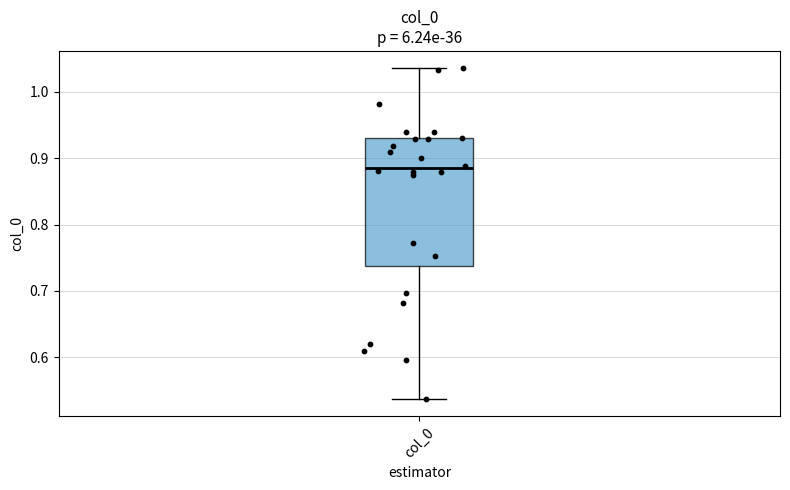

Transcribe this box plot: give where the median line is, the range the box spans, and where the two whiskers end, as read against the y-axis. The values are not printed on the chart, so give them approximately, as read against the axis.

median 0.89, box 0.74 to 0.93, whiskers 0.54 to 1.04